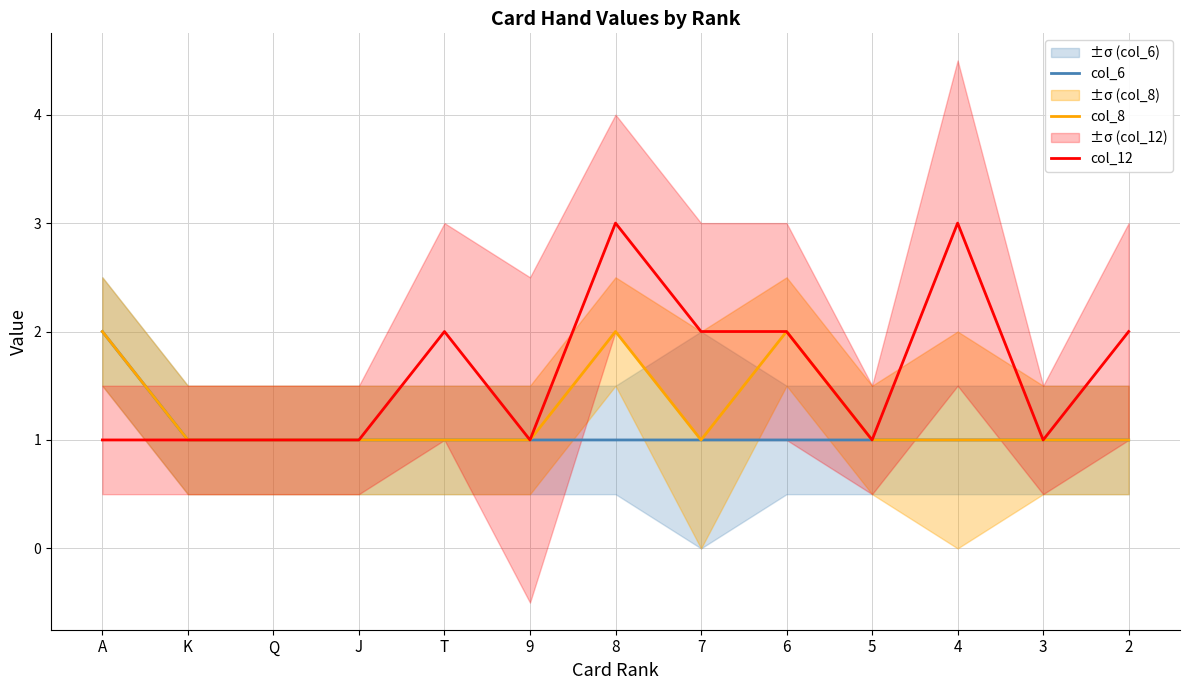

Count the col_6 values in the range 1 to 2.

13